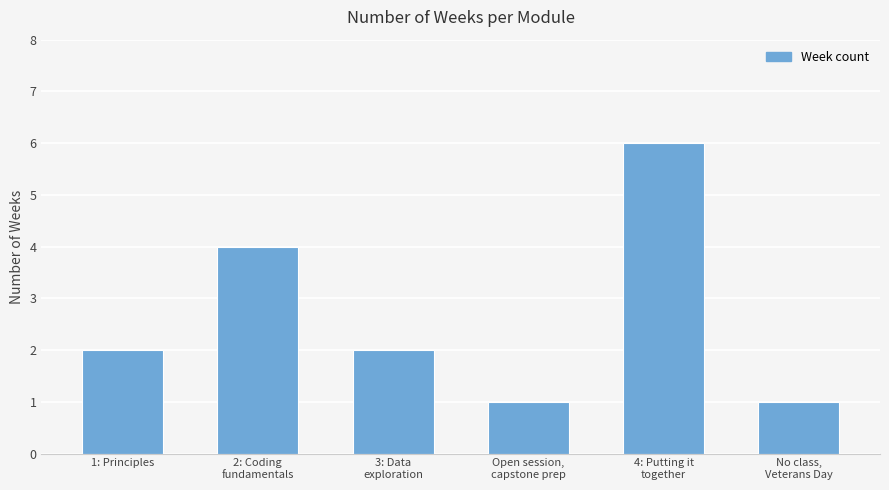

What is the value of the 4th bar from the left?

1